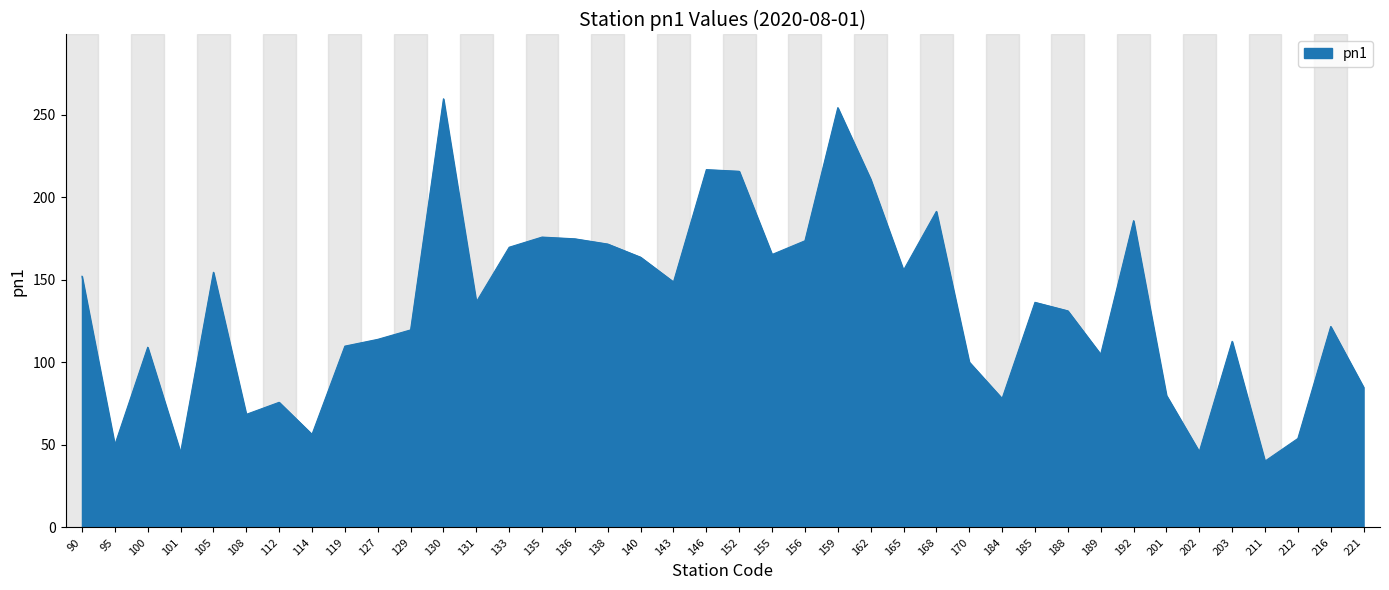

The chart shows a value of 95.6 at 108. True or false?

False